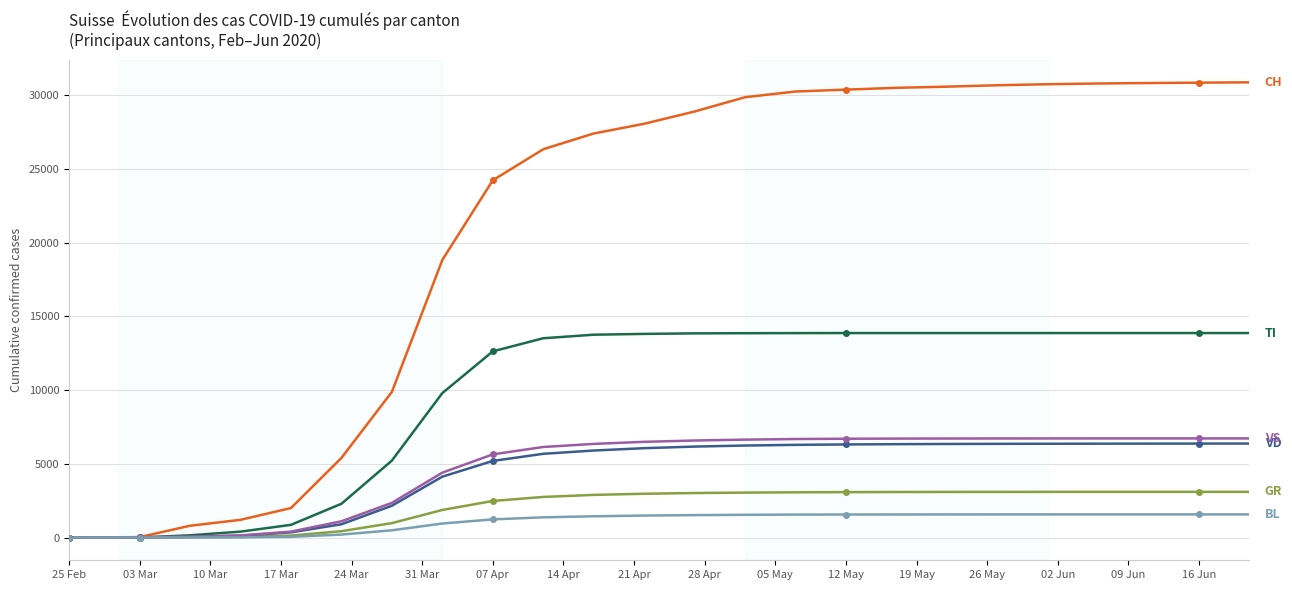

What is the greatest value displayed?

30874